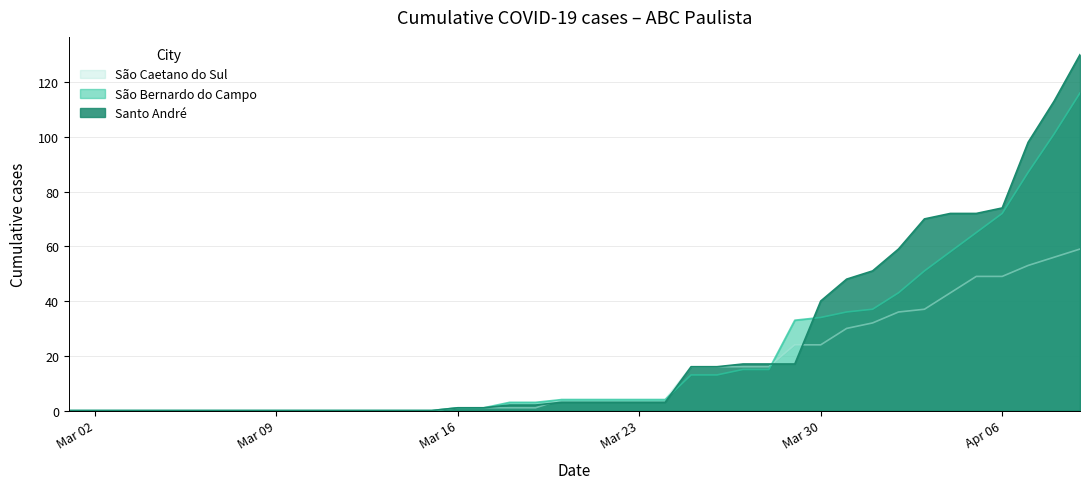

How many distinct data groups are displayed?

3